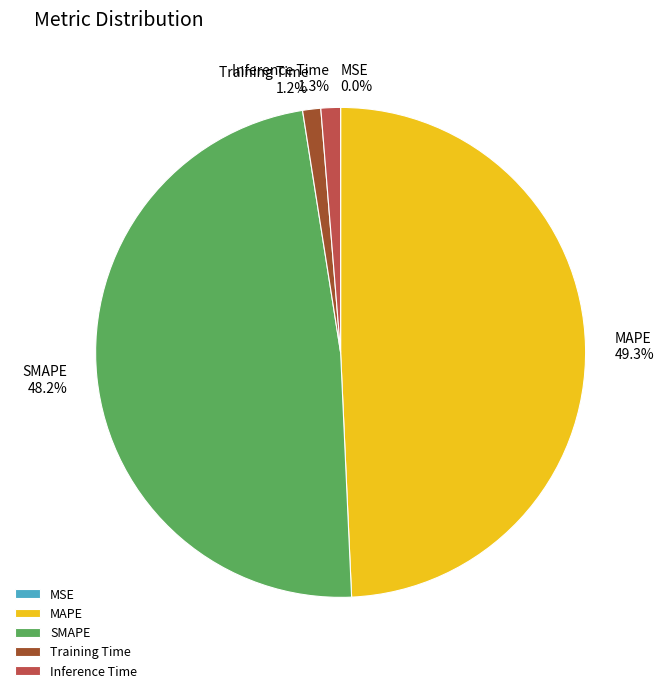

To the nearest percent, what is the difference between the Inference Time and MAPE slice percentages?

48%